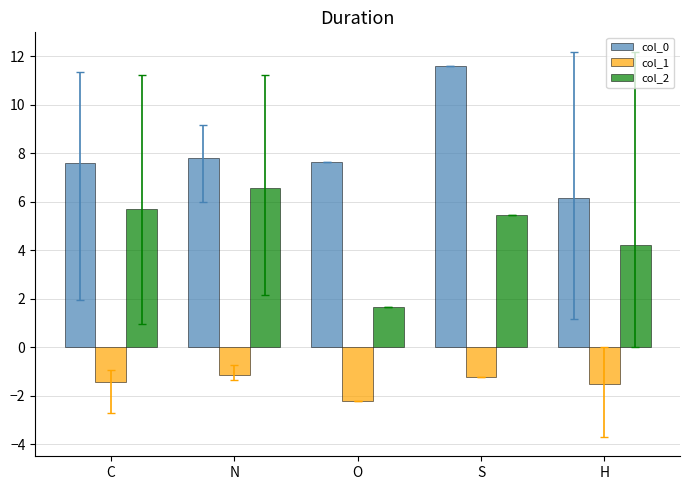

Where does the col_0 series first go above 7?

C